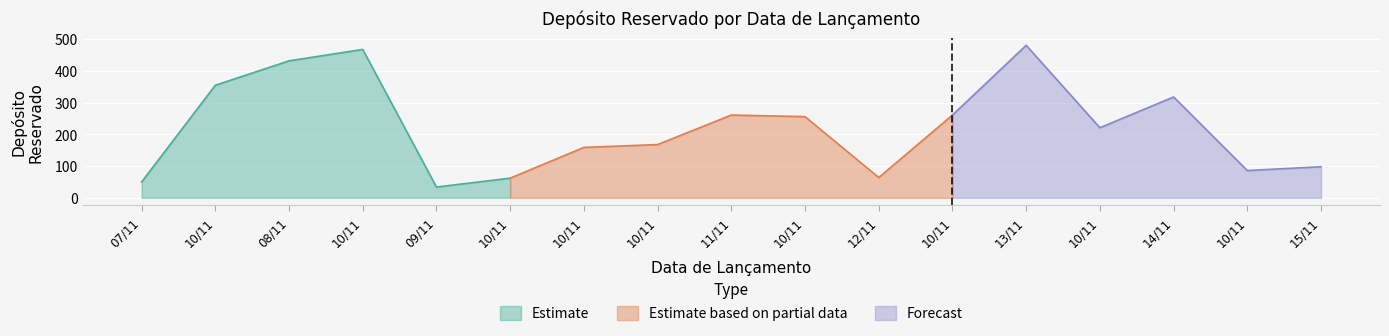

Reading right to left, list all the values displayed in this chart.

98	86	318	221	481	261	64	256	261	168	159	62	34	468	432	355	50